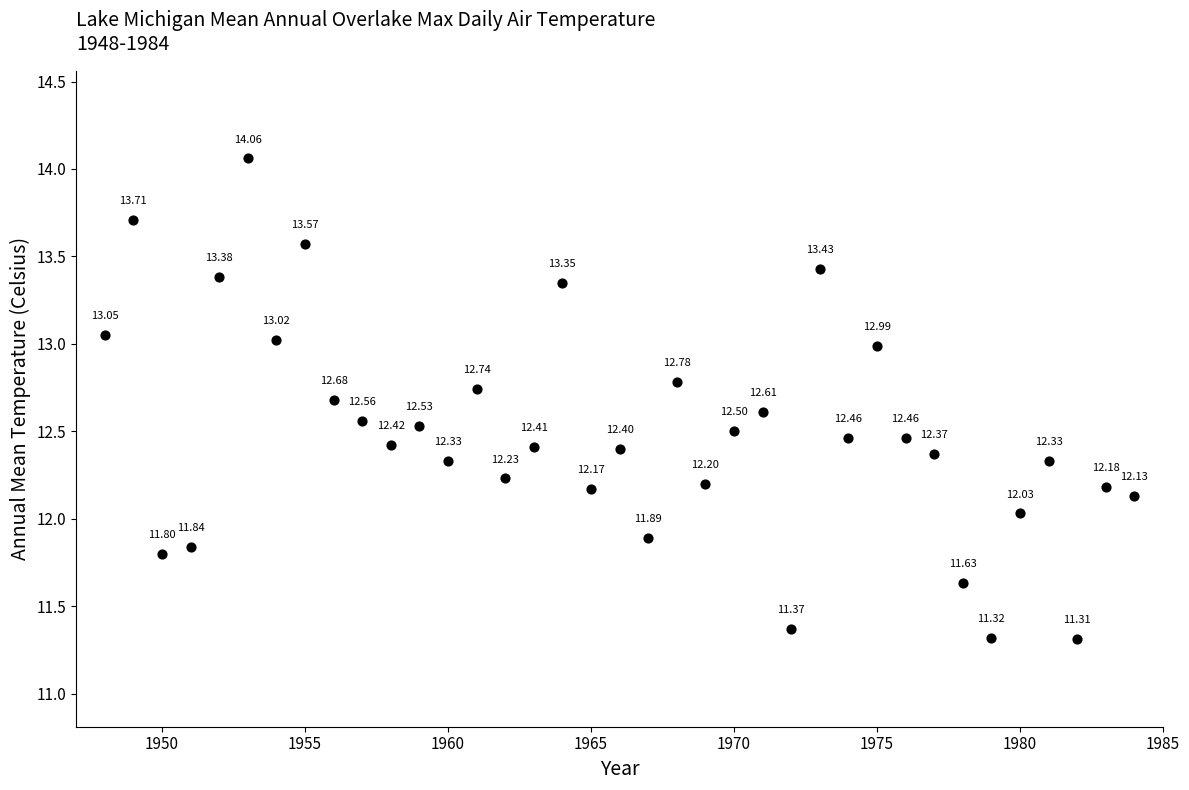

What is the range of X values (max minus min)?

36.0